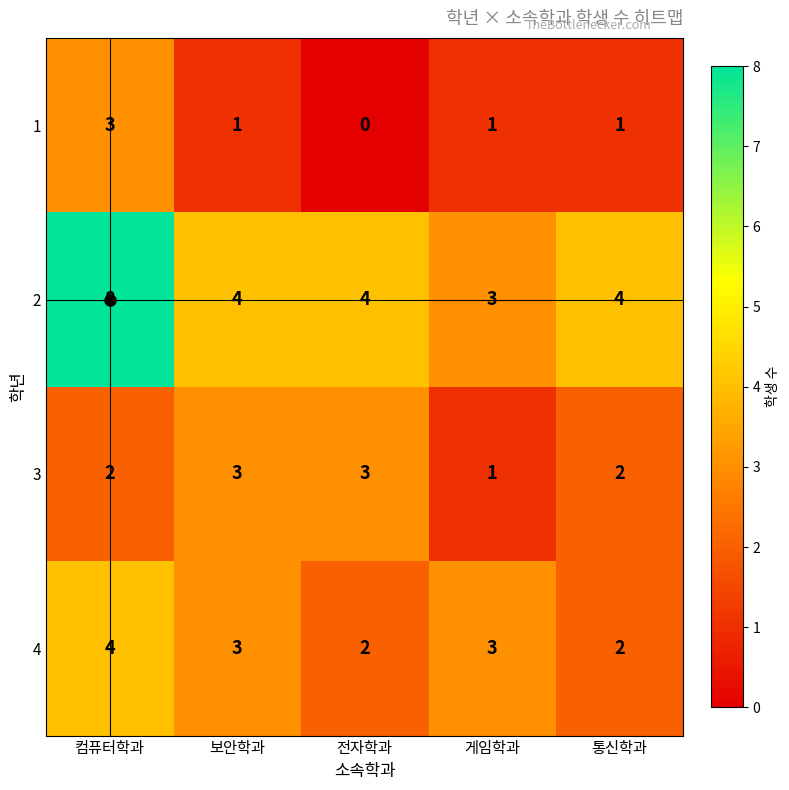

The value of 3 at 통신학과 is 3. True or false?

False